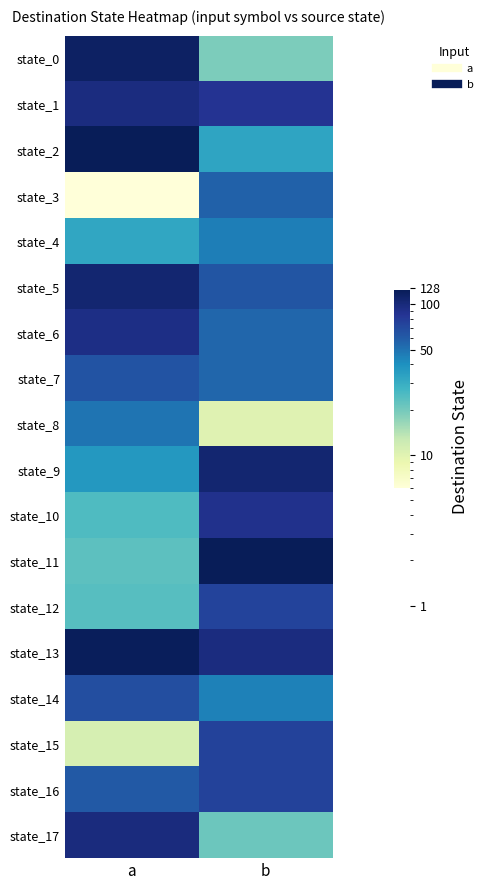

Reading left to right, transcribe all the data shown in this chart.

state_0: a=116	b=19
state_1: a=97	b=86
state_2: a=125	b=33
state_3: a=6	b=57
state_4: a=32	b=46
state_5: a=106	b=63
state_6: a=94	b=55
state_7: a=64	b=55
state_8: a=49	b=10
state_9: a=37	b=107
state_10: a=25	b=89
state_11: a=23	b=124
state_12: a=24	b=74
state_13: a=122	b=97
state_14: a=67	b=45
state_15: a=11	b=75
state_16: a=61	b=75
state_17: a=98	b=21